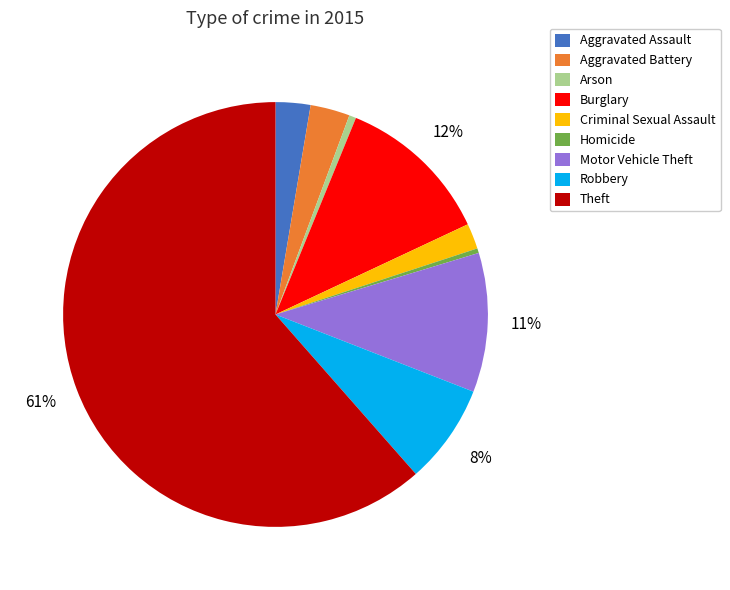

Which has a higher value, Robbery or Theft?

Theft